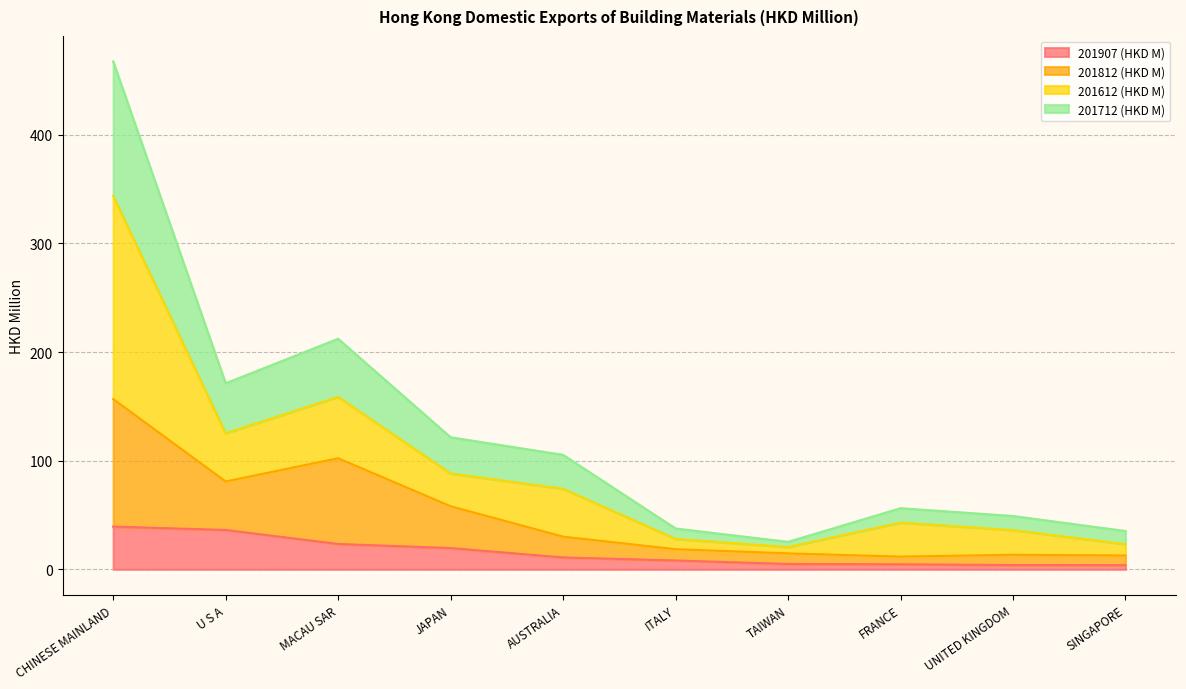

What is the maximum value for 201907 (HKD M)?

39.3